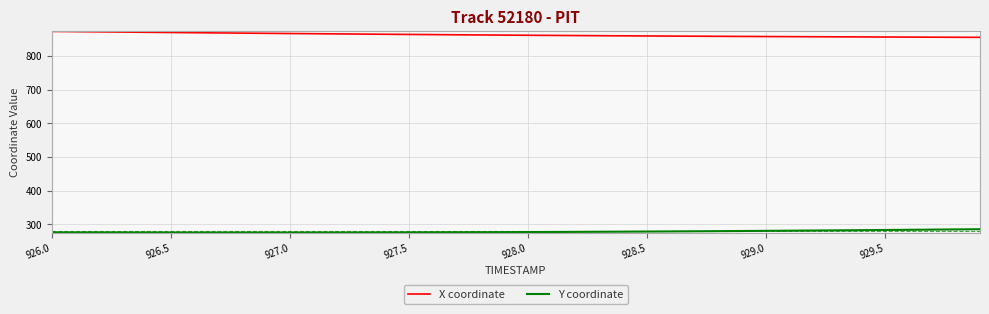

Which series has the largest total across all categories?

X coordinate